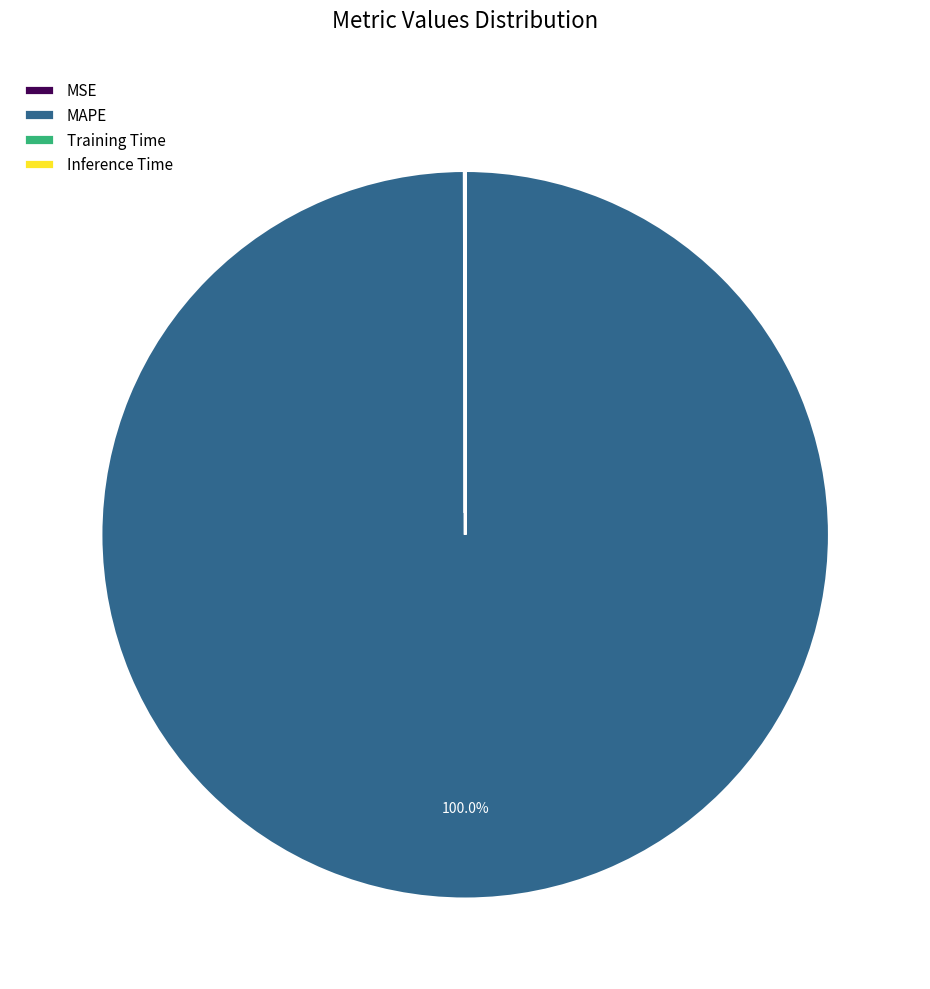

To the nearest percent, what is the average slice percentage?

25%